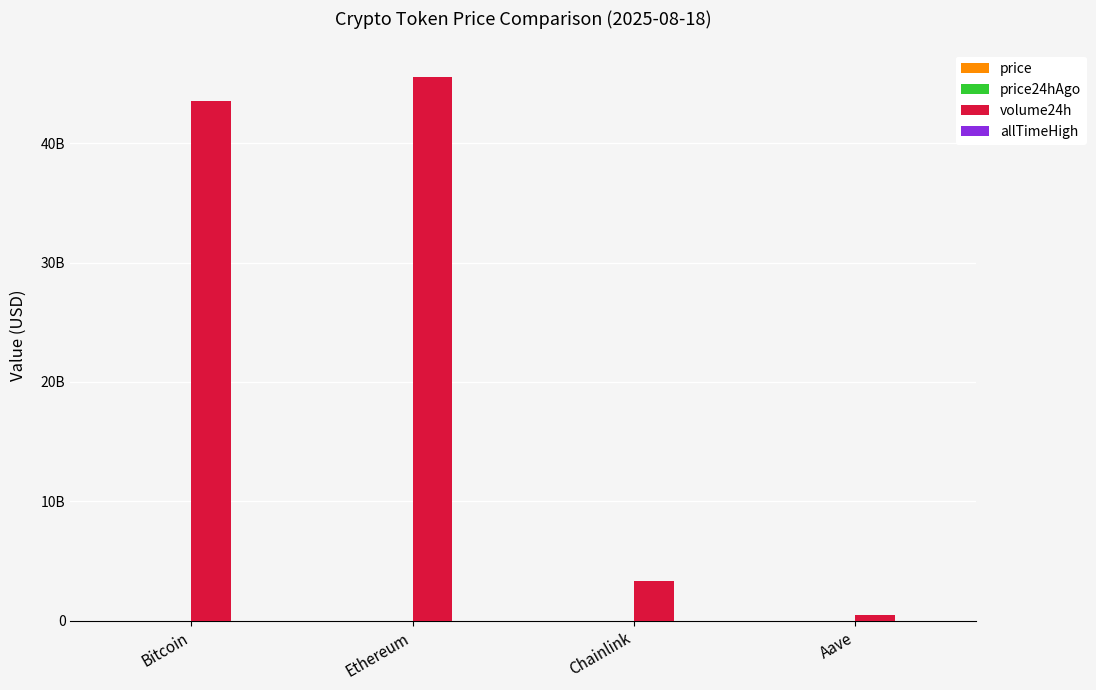

Are the bars horizontal?

No